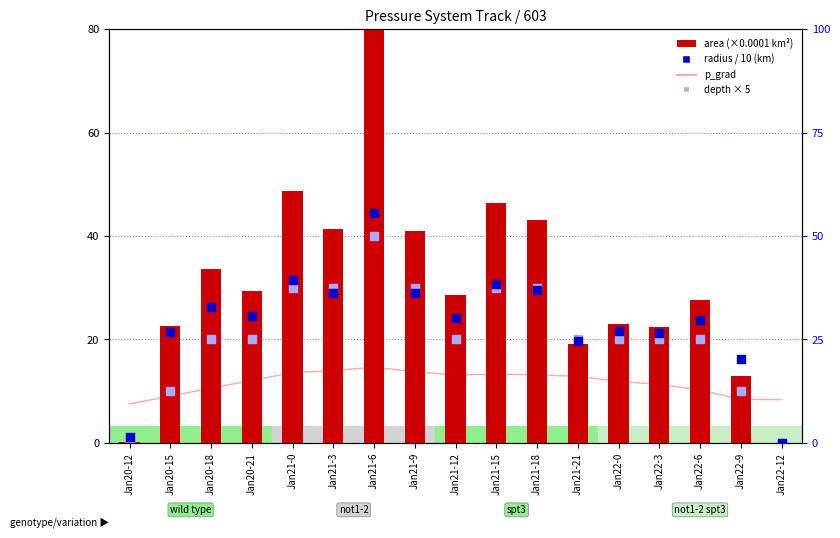

At how many categories does at least one series exceed 86?

1